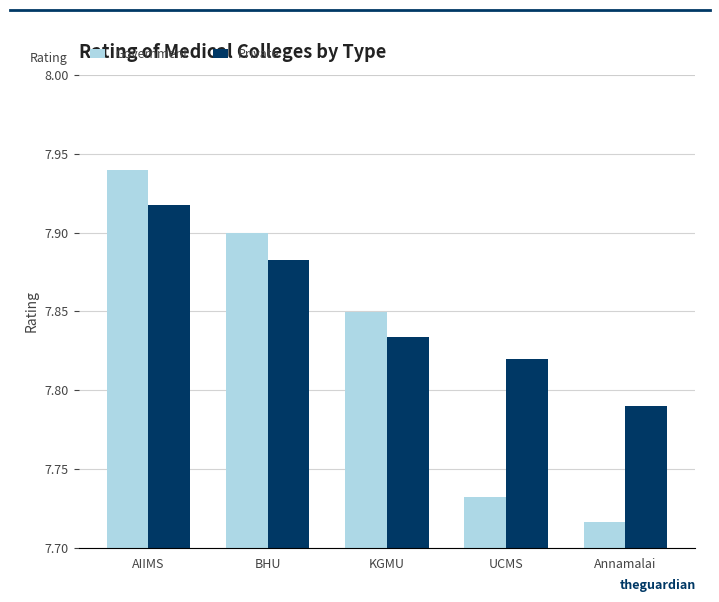

What is the sum of the Government values at UCMS and AIIMS?

15.7